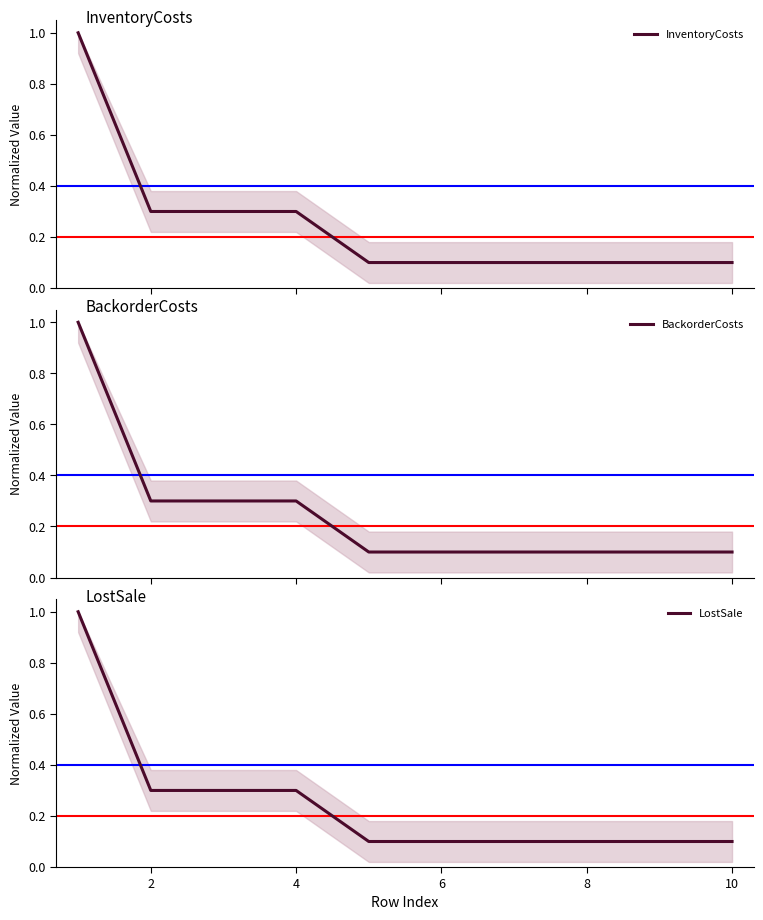

Reading right to left, extract all data points from this chart.

InventoryCosts: 0.1	0.1	0.1	0.1	0.1	0.1	0.3	0.3	0.3	1.0
BackorderCosts: 0.1	0.1	0.1	0.1	0.1	0.1	0.3	0.3	0.3	1.0
LostSale: 0.1	0.1	0.1	0.1	0.1	0.1	0.3	0.3	0.3	1.0